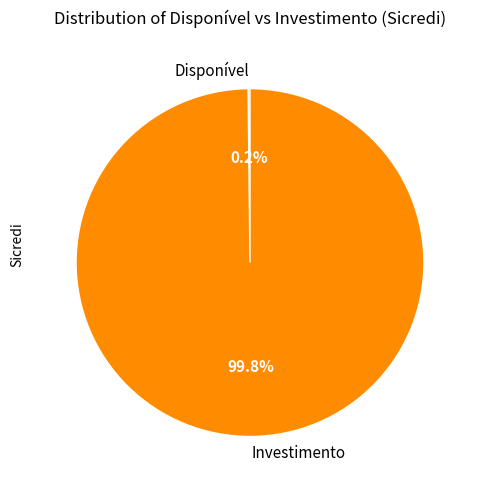

What is the majority slice?

Investimento